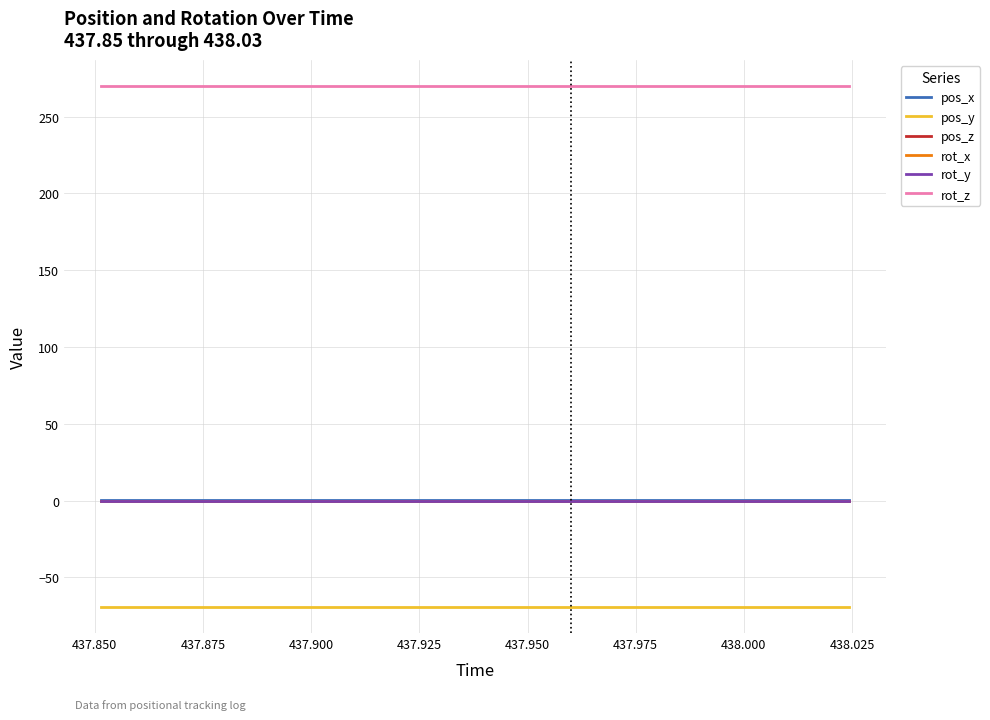

Does the chart display data point markers on the line(s)?

No